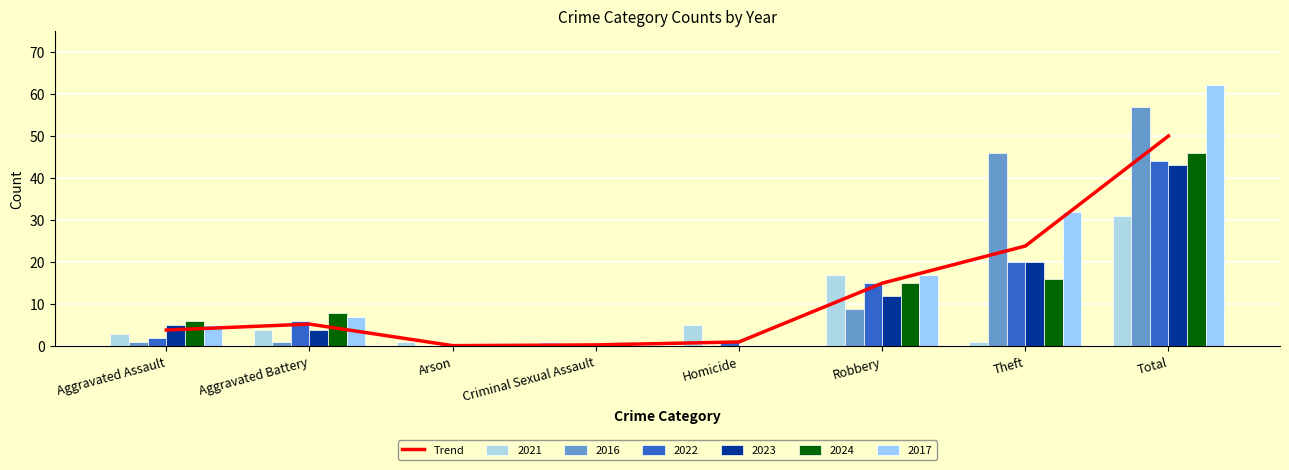

What position from the right is Robbery?

3